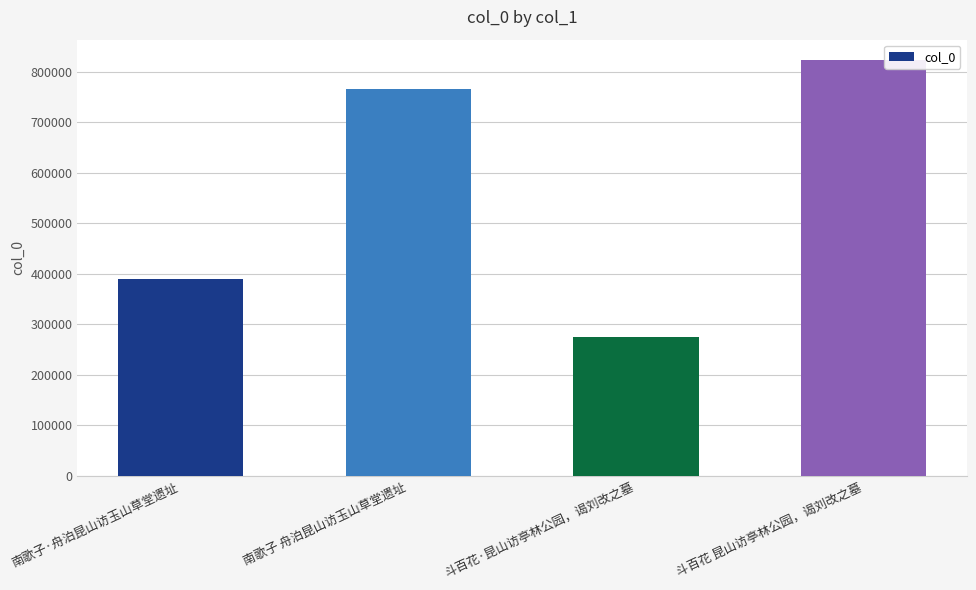

At which category does the chart reach its peak across all series?

斗百花 昆山访亭林公园，谒刘改之墓